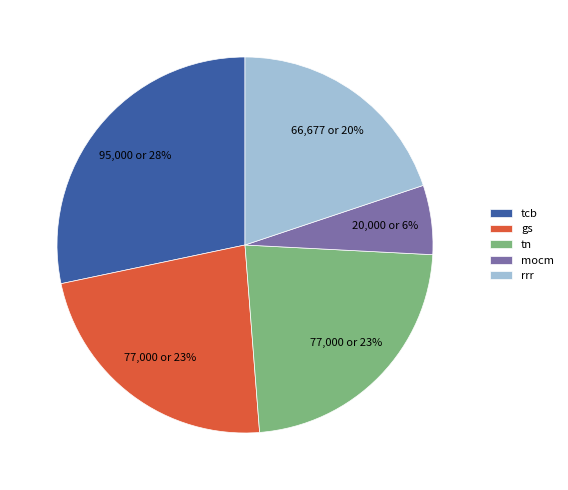

Which has a higher value, mocm or tn?

tn